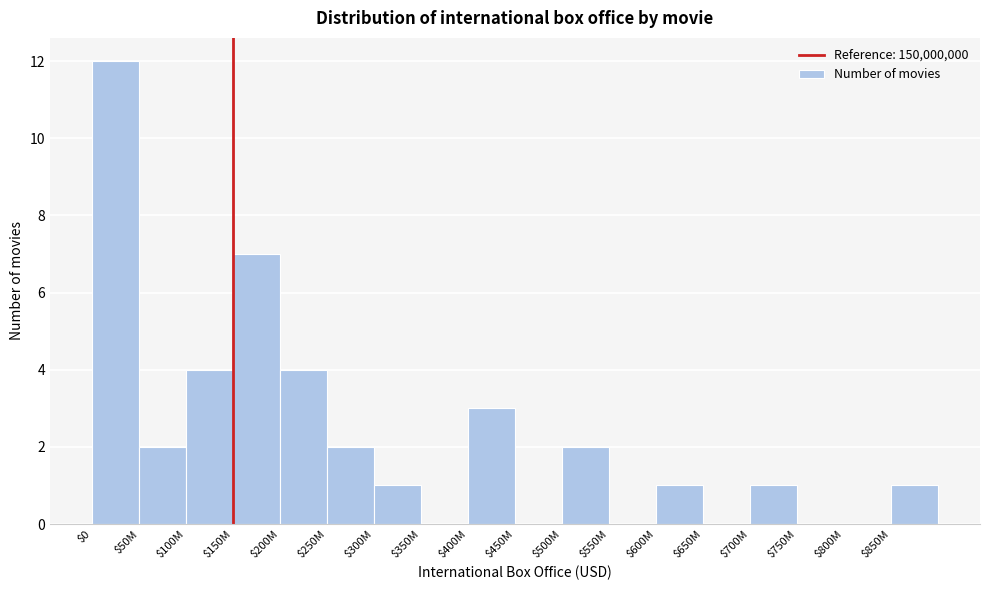

At which label is the value closest to 6?

$150M